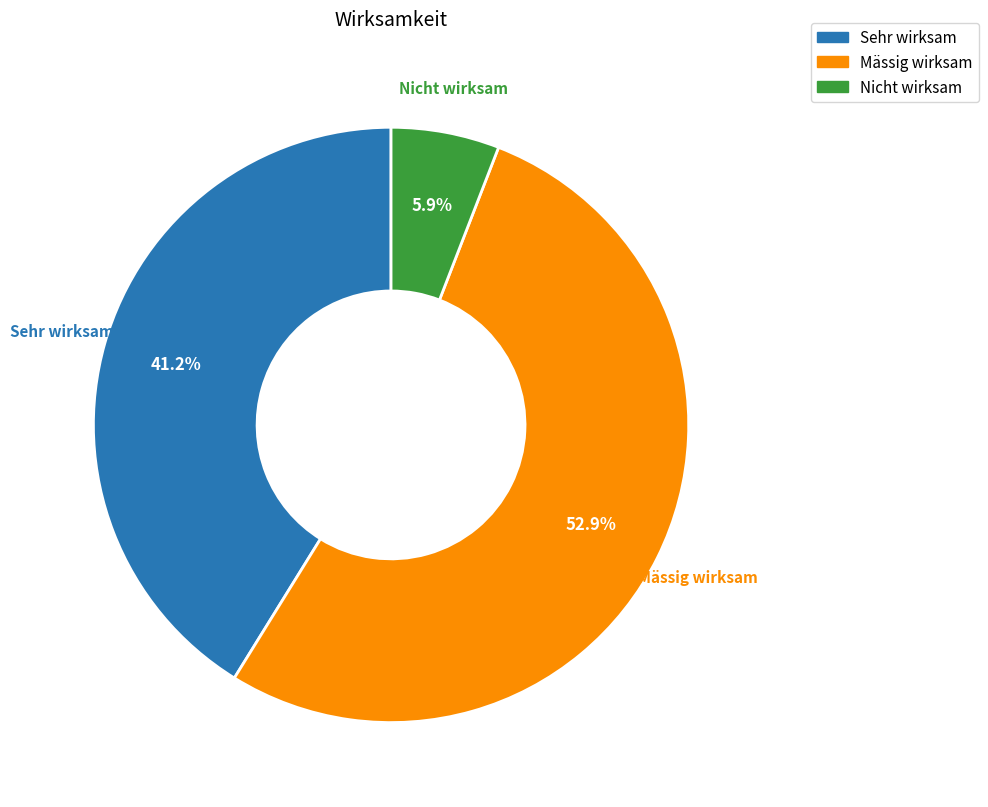

To the nearest percent, what portion does Mässig wirksam represent?

53%